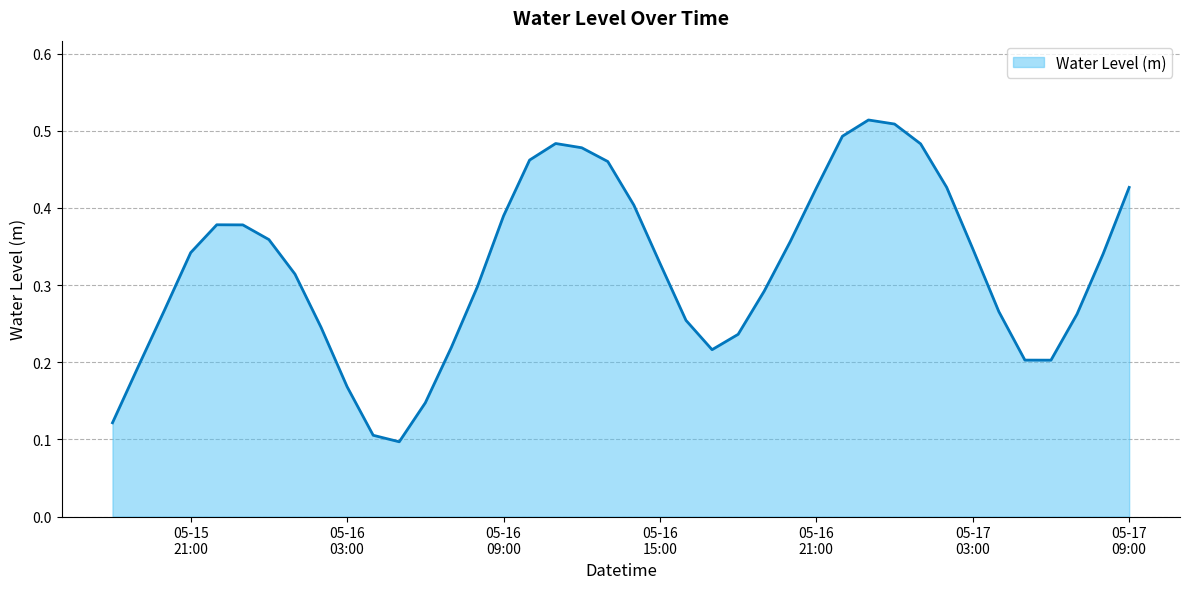

Reading left to right, list all the values displayed in this chart.

0.1	0.2	0.3	0.3	0.4	0.4	0.4	0.3	0.2	0.2	0.1	0.1	0.1	0.2	0.3	0.4	0.5	0.5	0.5	0.5	0.4	0.3	0.3	0.2	0.2	0.3	0.4	0.4	0.5	0.5	0.5	0.5	0.4	0.3	0.3	0.2	0.2	0.3	0.3	0.4